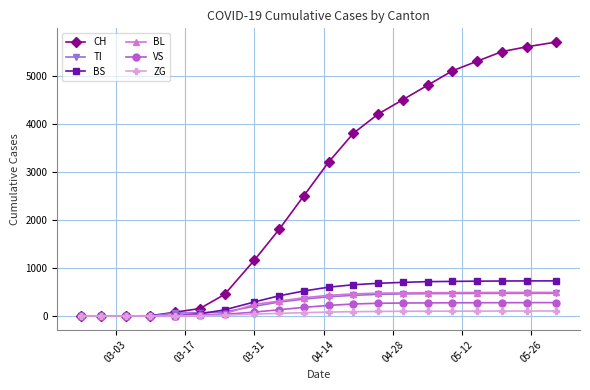

Which series has the largest total across all categories?

CH